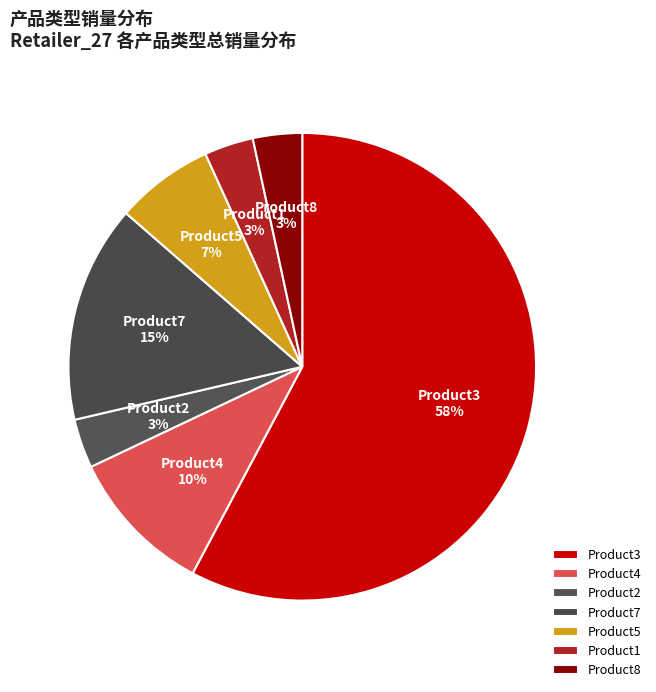

Is it true that Product4 is 10% of the pie?

True